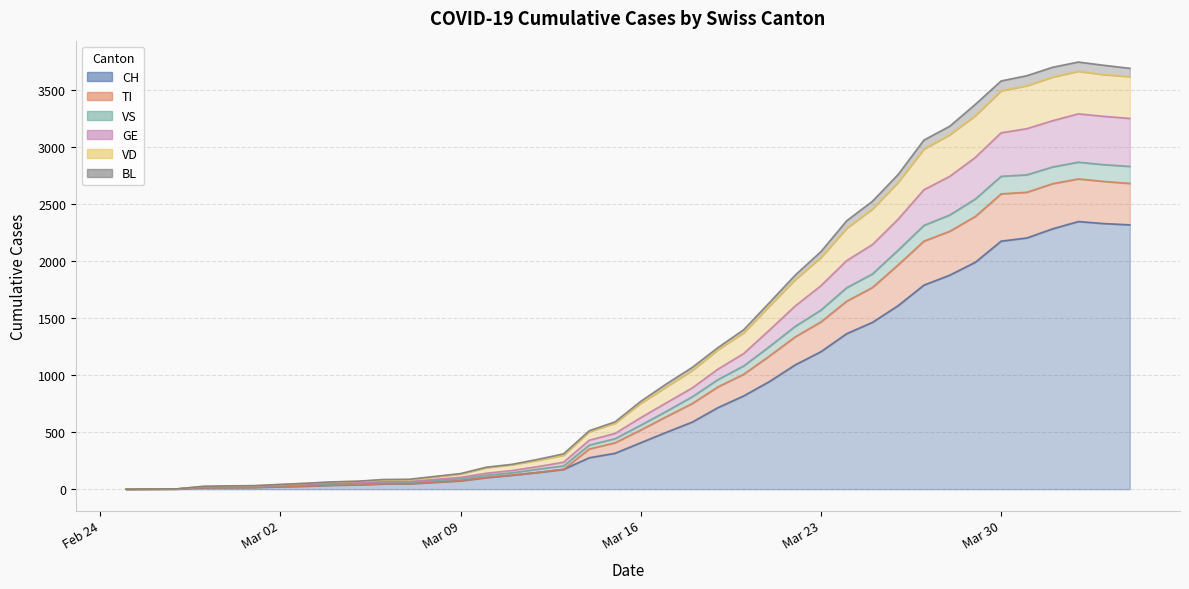

What is the highest value of the CH series?

2349